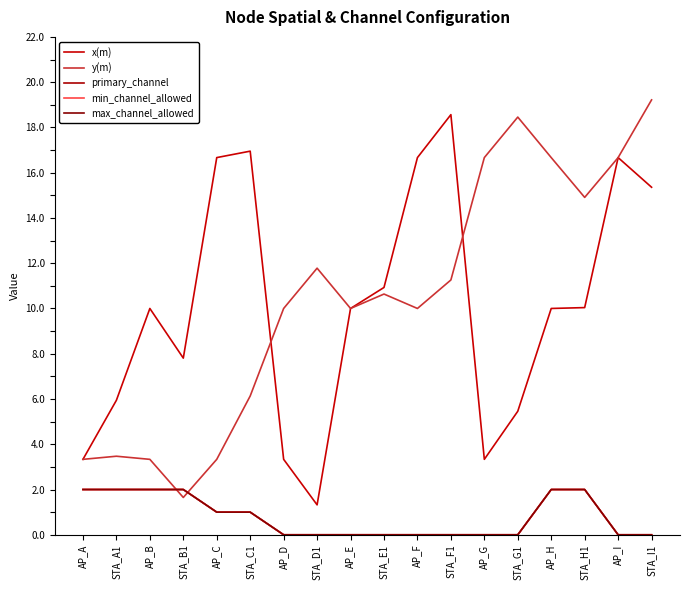

What is the value of the primary_channel point at the 2nd from the left?

2.0